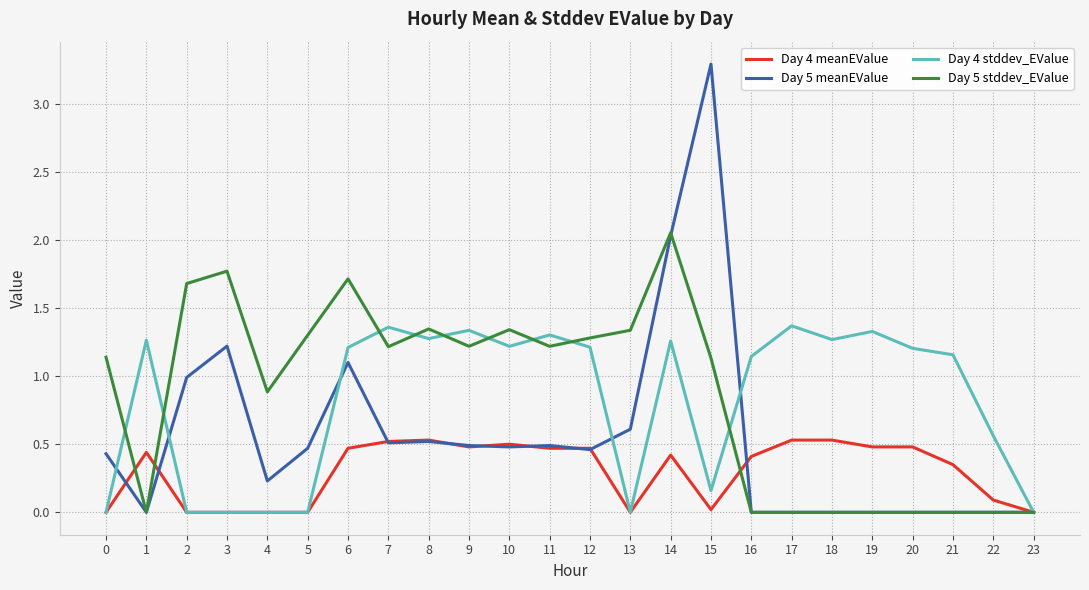

What are all the series names shown in the legend?

Day 4 meanEValue, Day 5 meanEValue, Day 4 stddev_EValue, Day 5 stddev_EValue